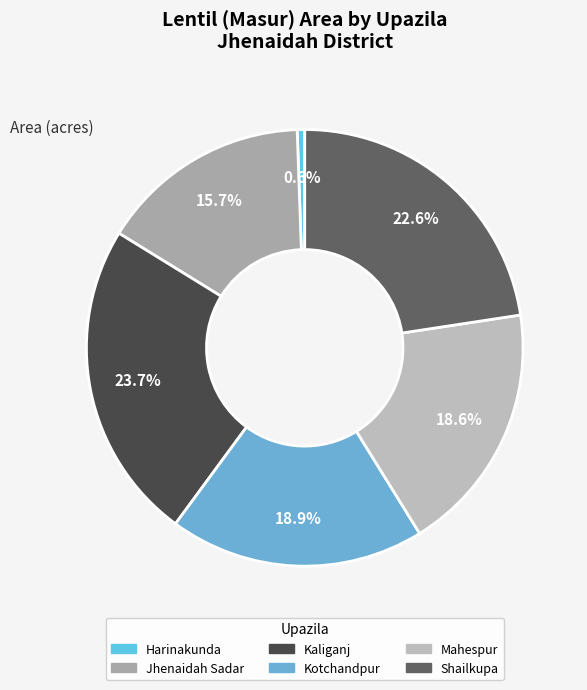

How much of the chart is everything except Harinakunda?

99.4%